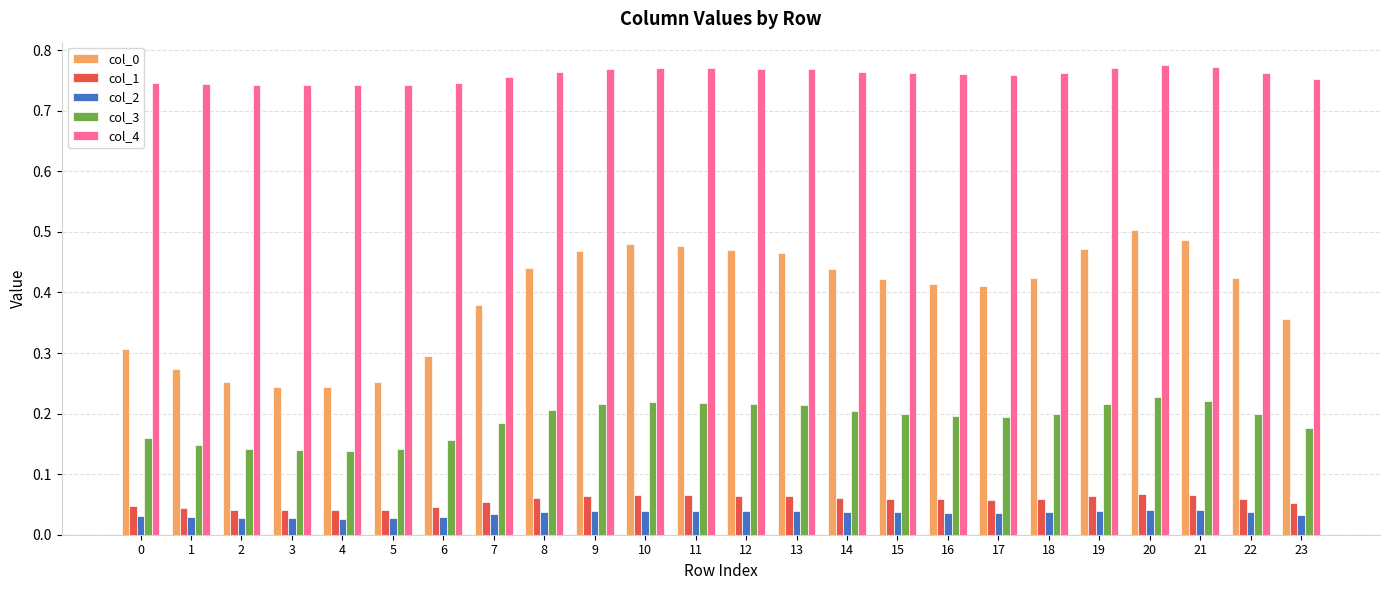

Is it true that col_3 equals 0.3 at 1?

False